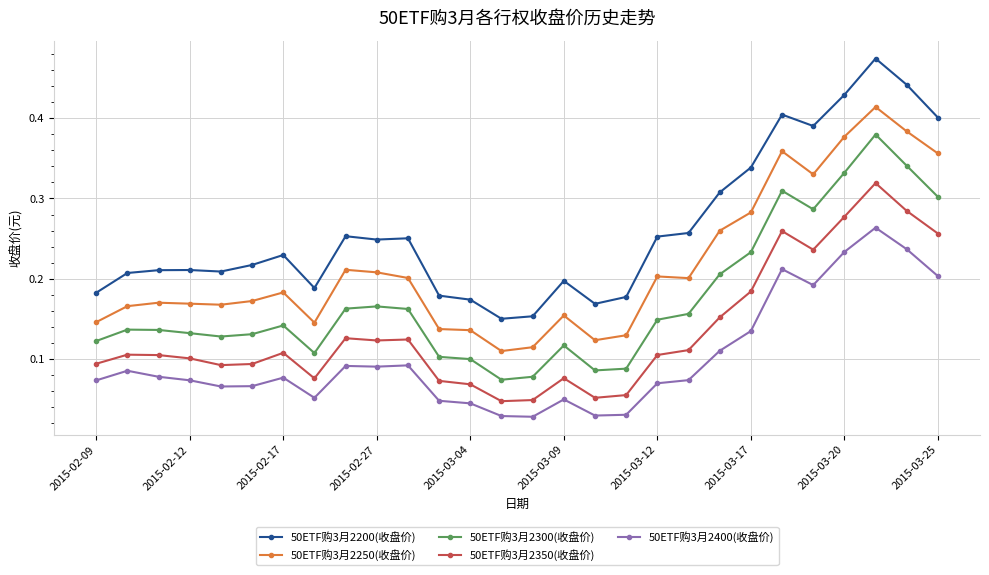

Which series has the largest total across all categories?

50ETF购3月2200(收盘价)